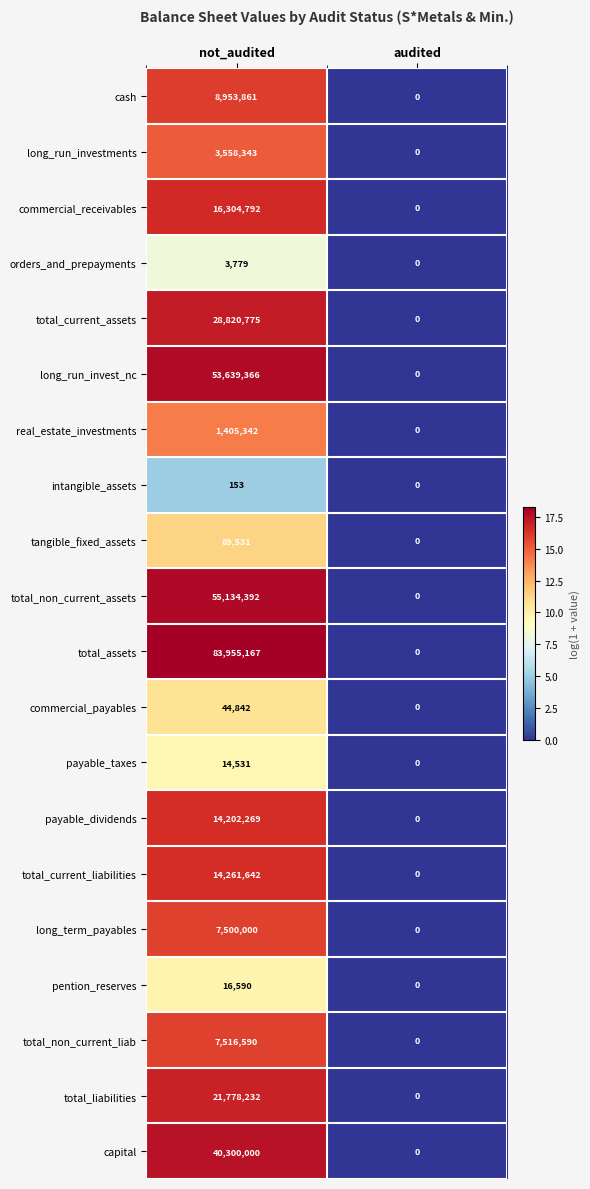

The value of long_term_payables at not_audited is 7500000. True or false?

True